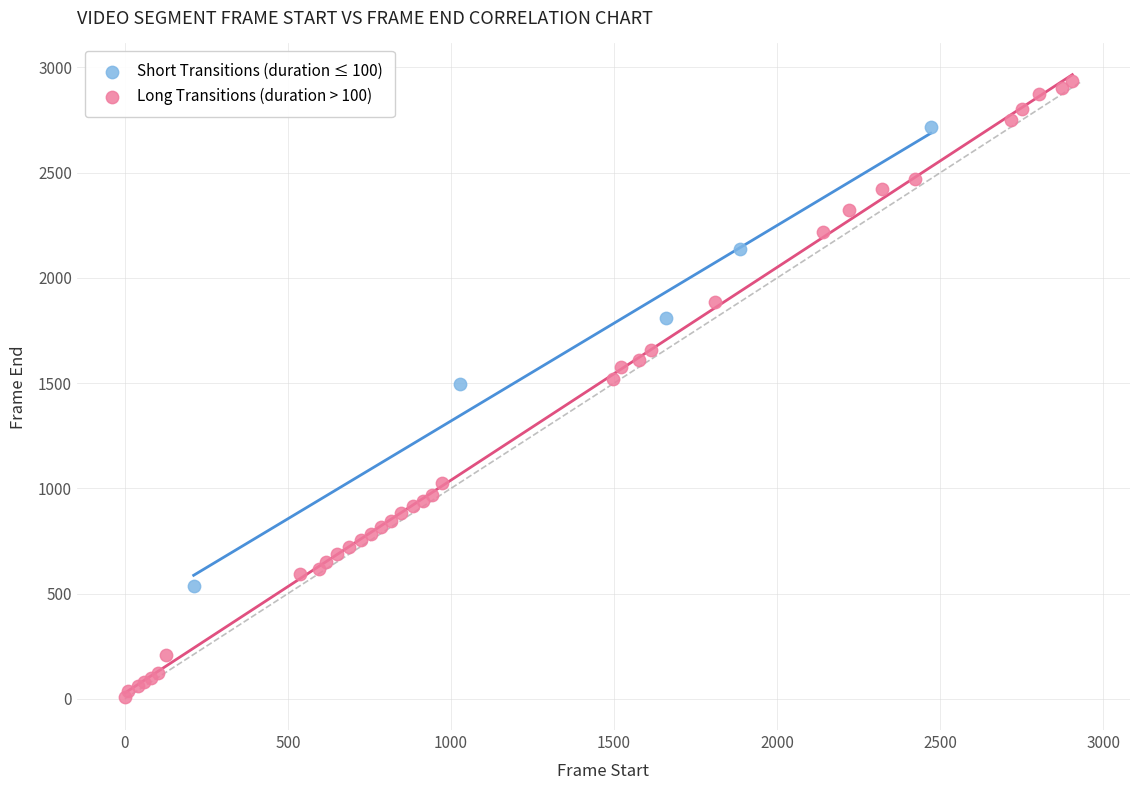

Which series reaches the maximum Y coordinate?

Long Transitions (duration > 100)